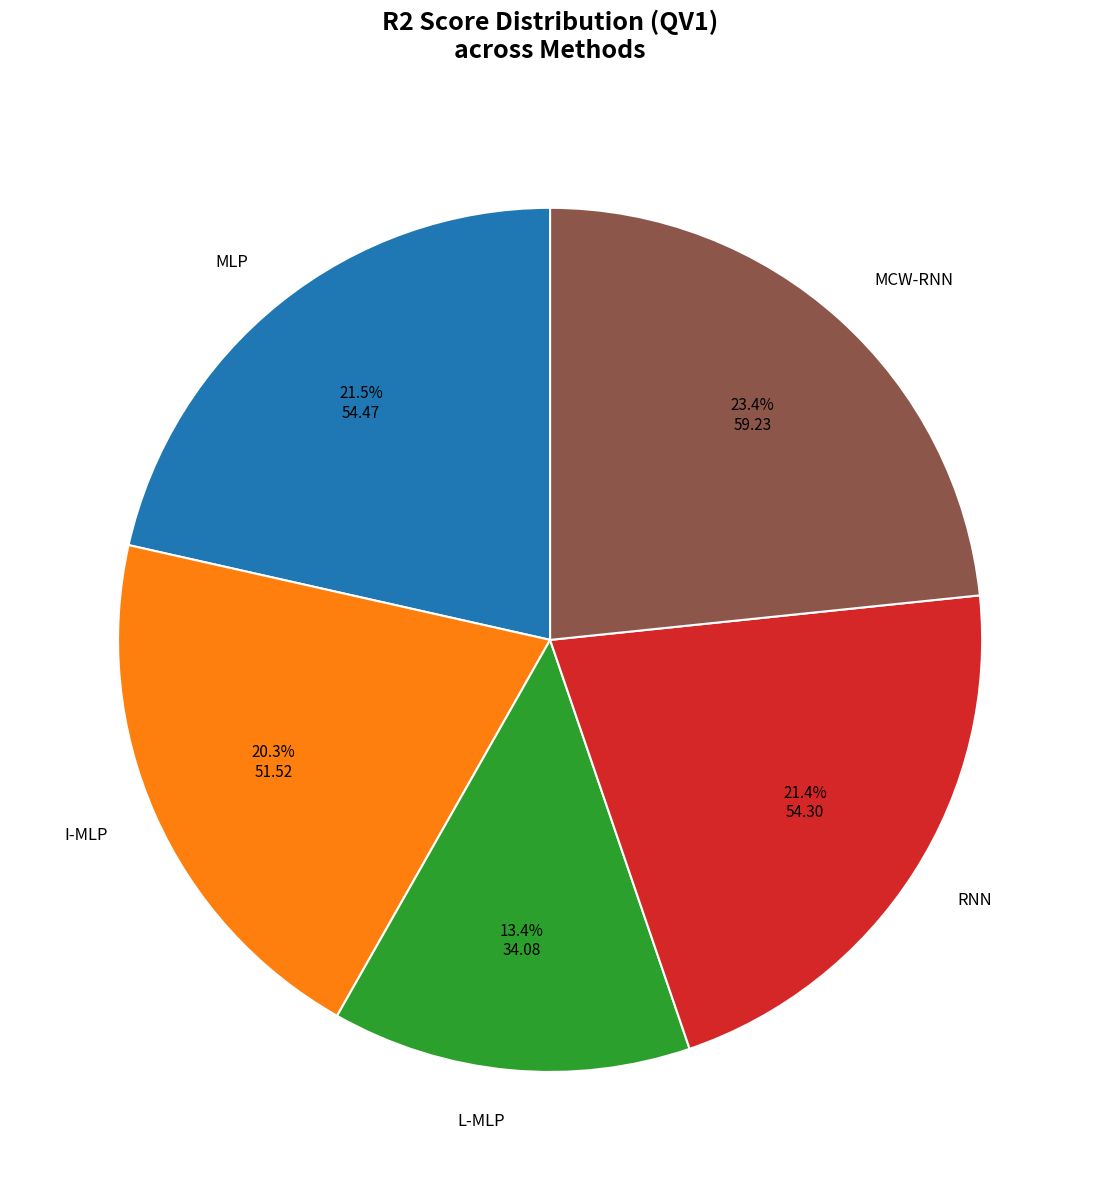

What is the total percentage of RNN and MLP?

42.9%